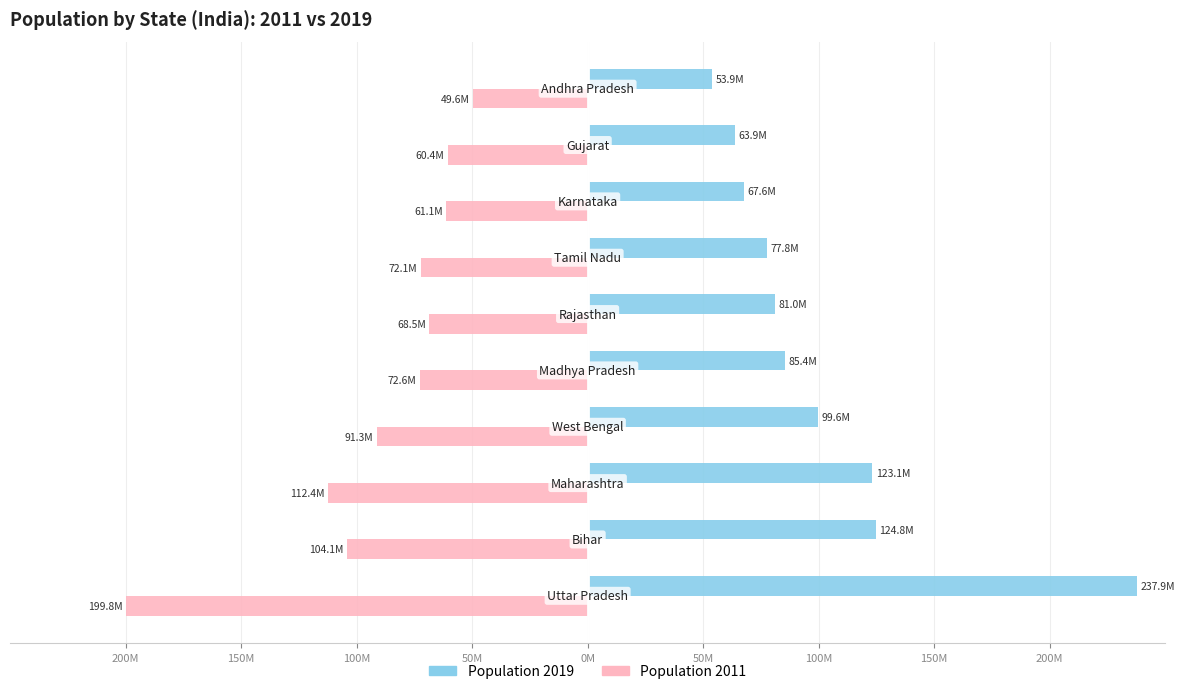

List the series in order of their overall mean, lowest first.

Population 2011, Population 2019